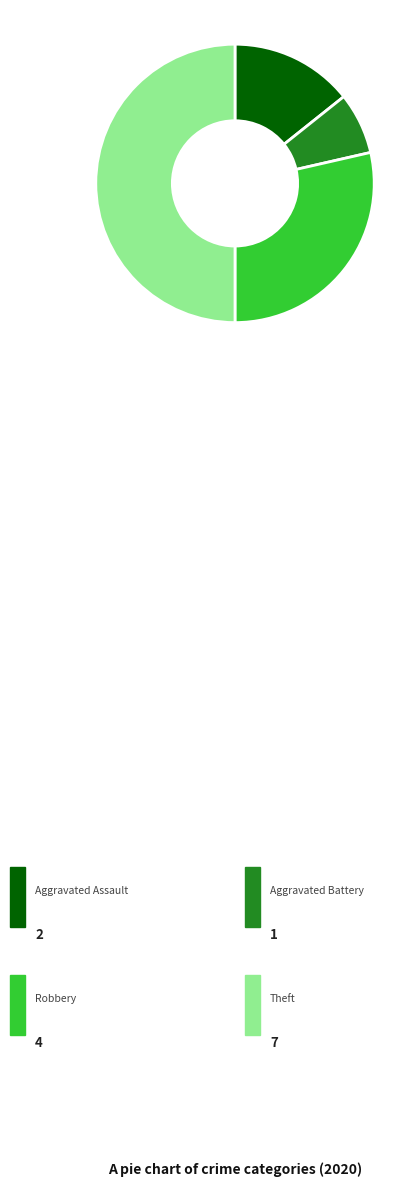

Count the number of slices in the pie.

4